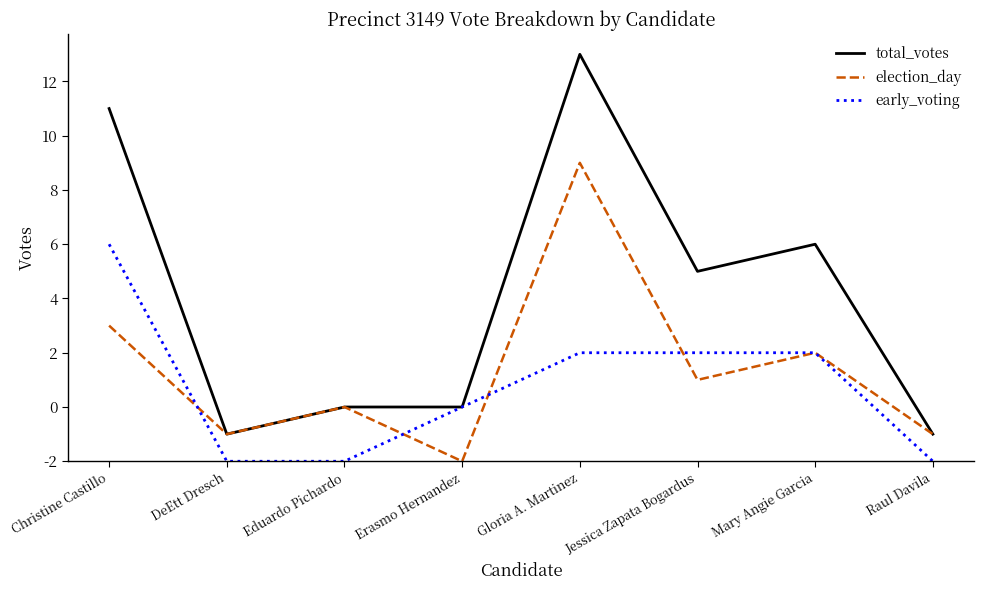

What is the highest value of the election_day series?

11